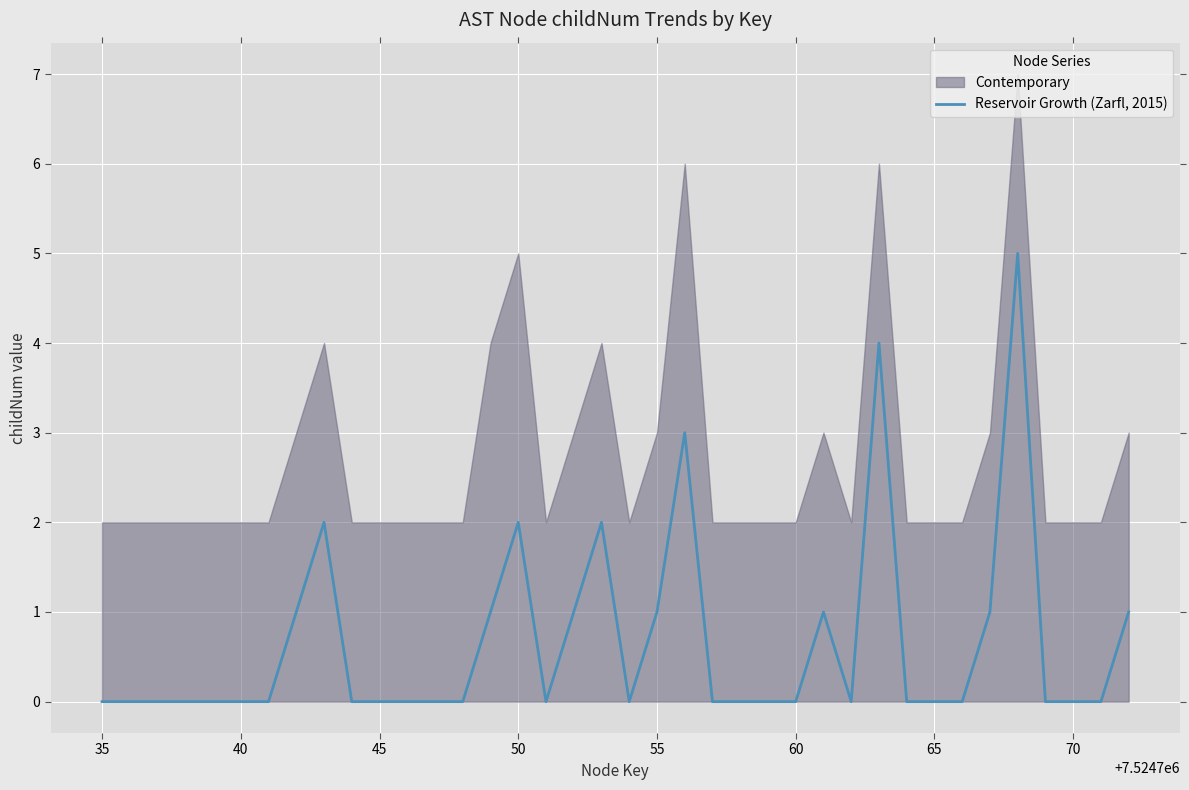

Is it true that the value at 50 is 2?

False